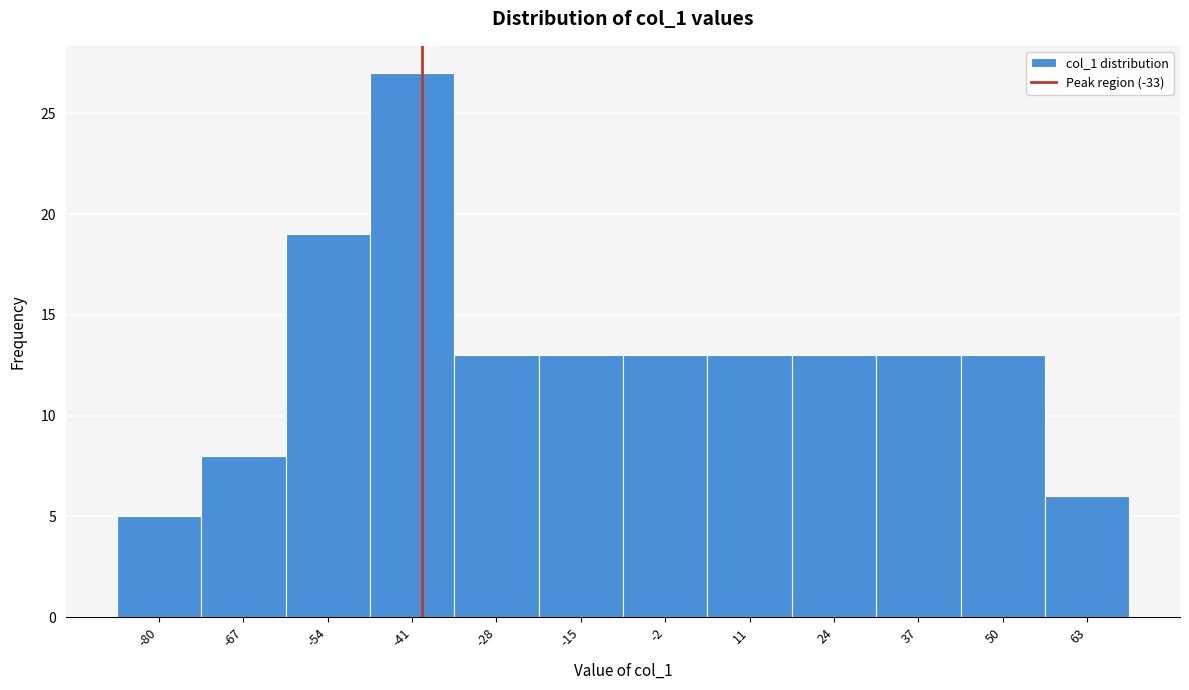

Reading right to left, what are all the values shown in this chart?

63=6	50=13	37=13	24=13	11=13	-2=13	-15=13	-28=13	-41=27	-54=19	-67=8	-80=5